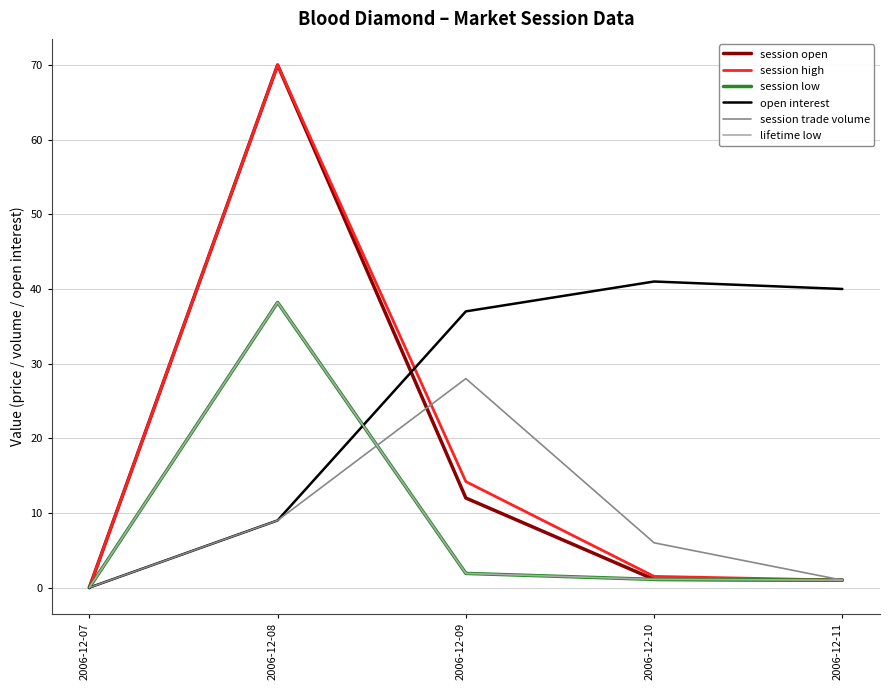

Is this an area chart (filled region under the line)?

No